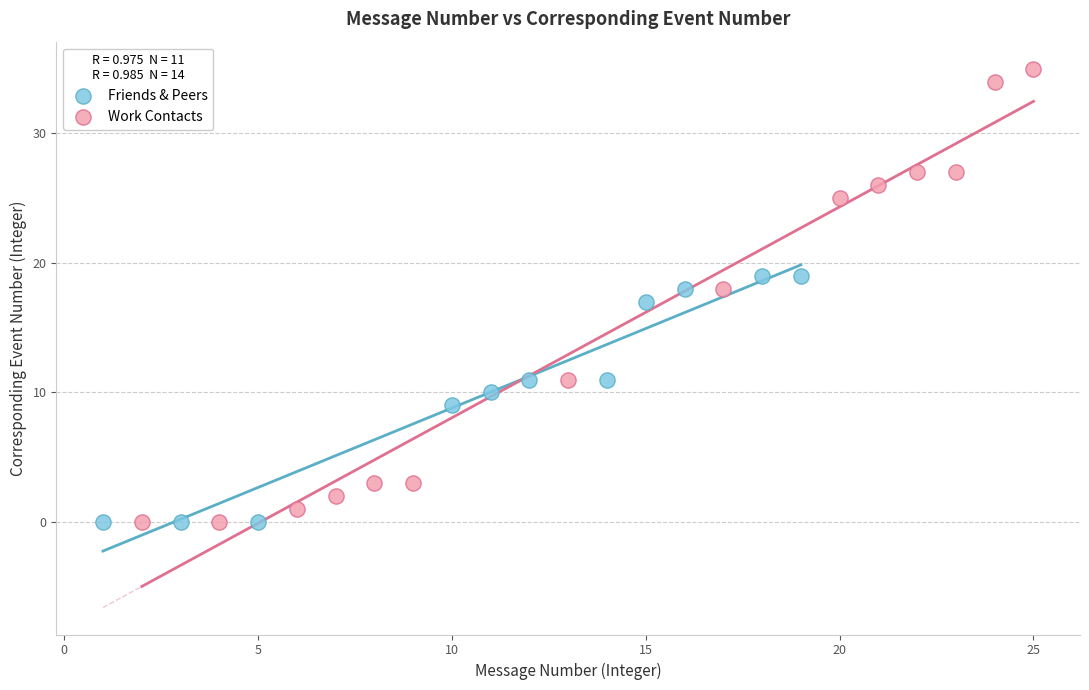

Which series reaches the maximum Y coordinate?

Work Contacts